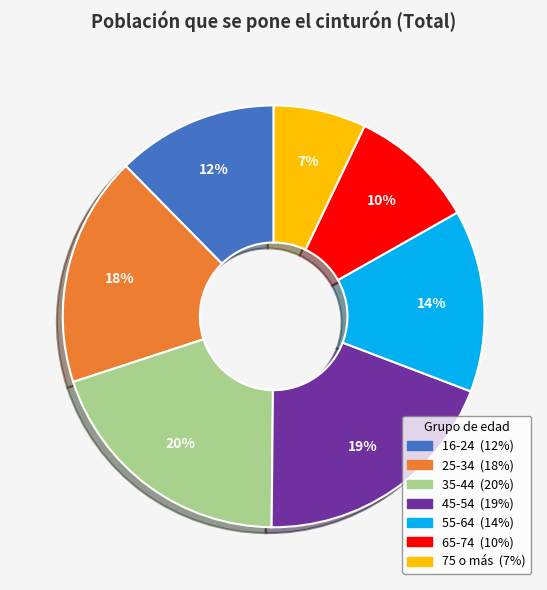

Between 55-64 and 75 o más, which is larger?

55-64